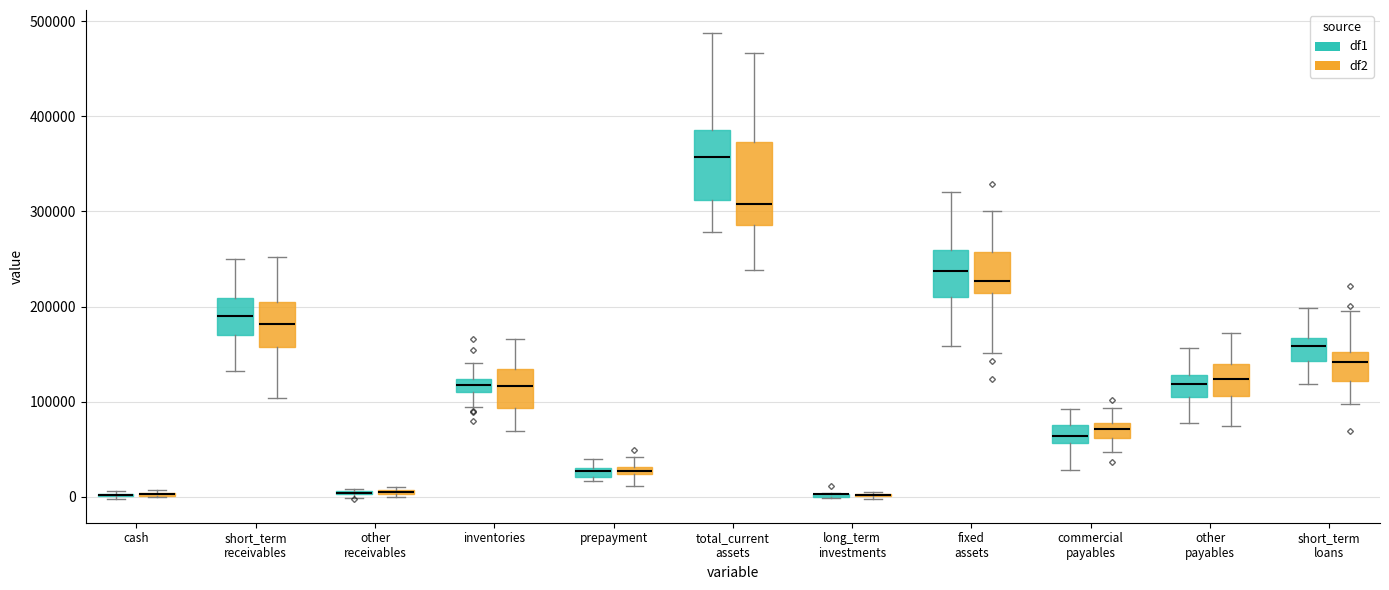

Where is the lower edge of the box for commercial payables (df2) on the y-axis? The values are not printed on the chart, so give them approximately, as read against the axis.

60000